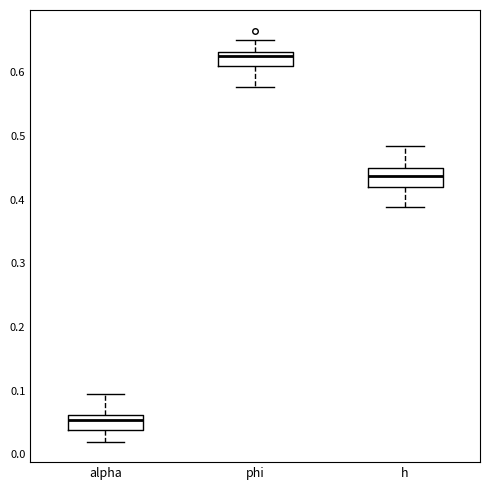

Which box's median line is the highest?

phi